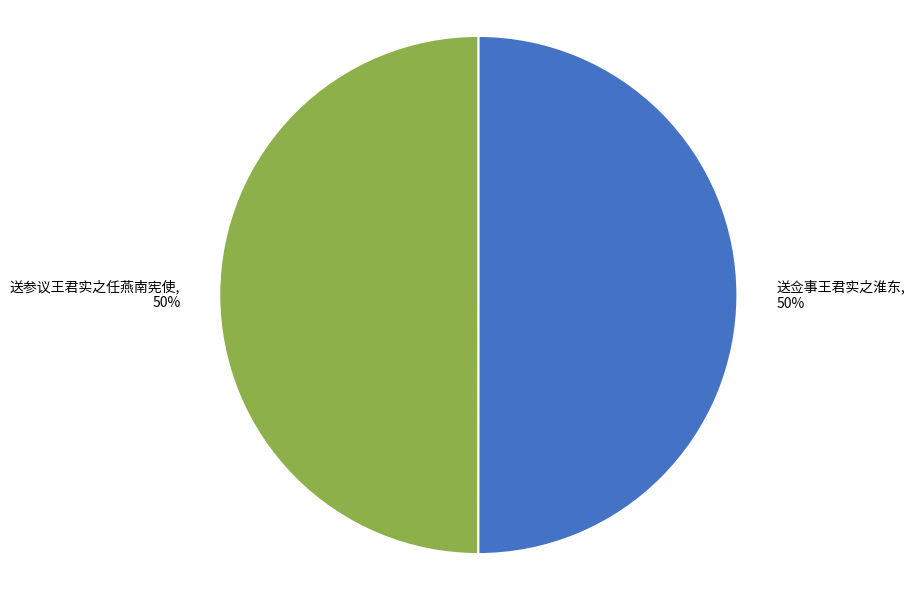

Combined, do 送参议王君实之任燕南宪使 and 送佥事王君实之淮东 account for over 50%?

Yes